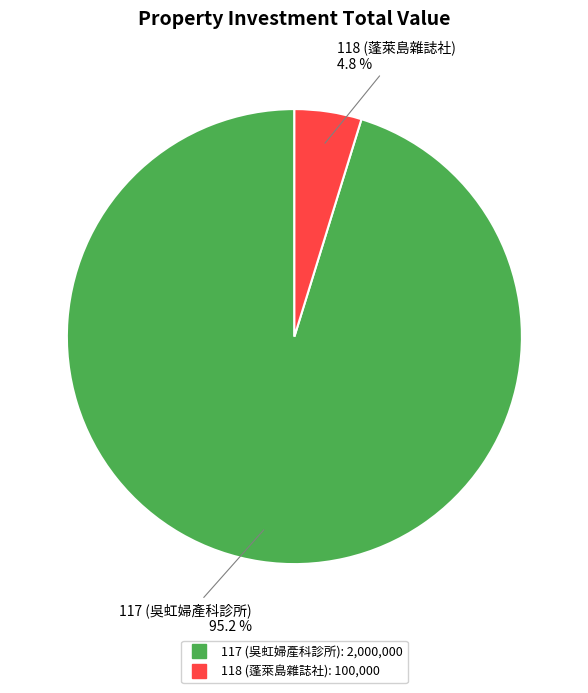

Rank the categories by value from lowest to highest.

118 (蓬萊島雜誌社), 117 (吳虹婦產科診所)